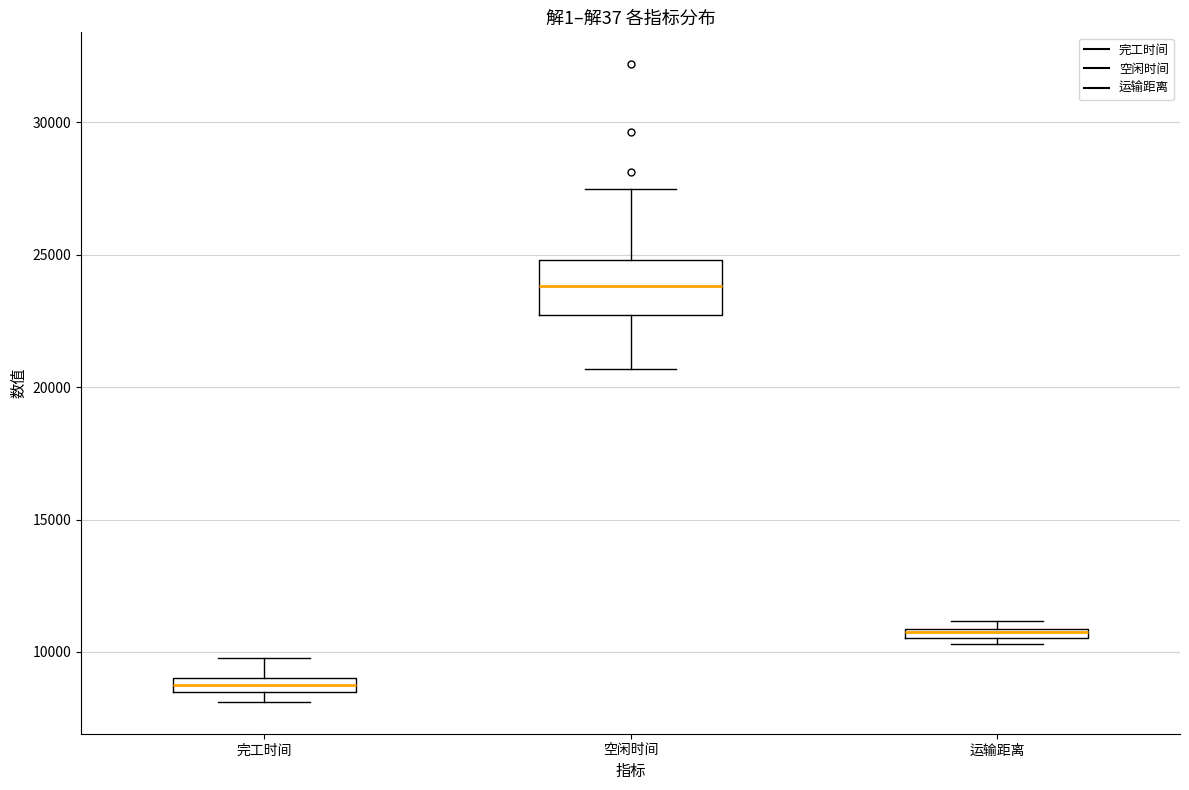

Which box is the tallest, from its lower edge to its upper edge?

空闲时间